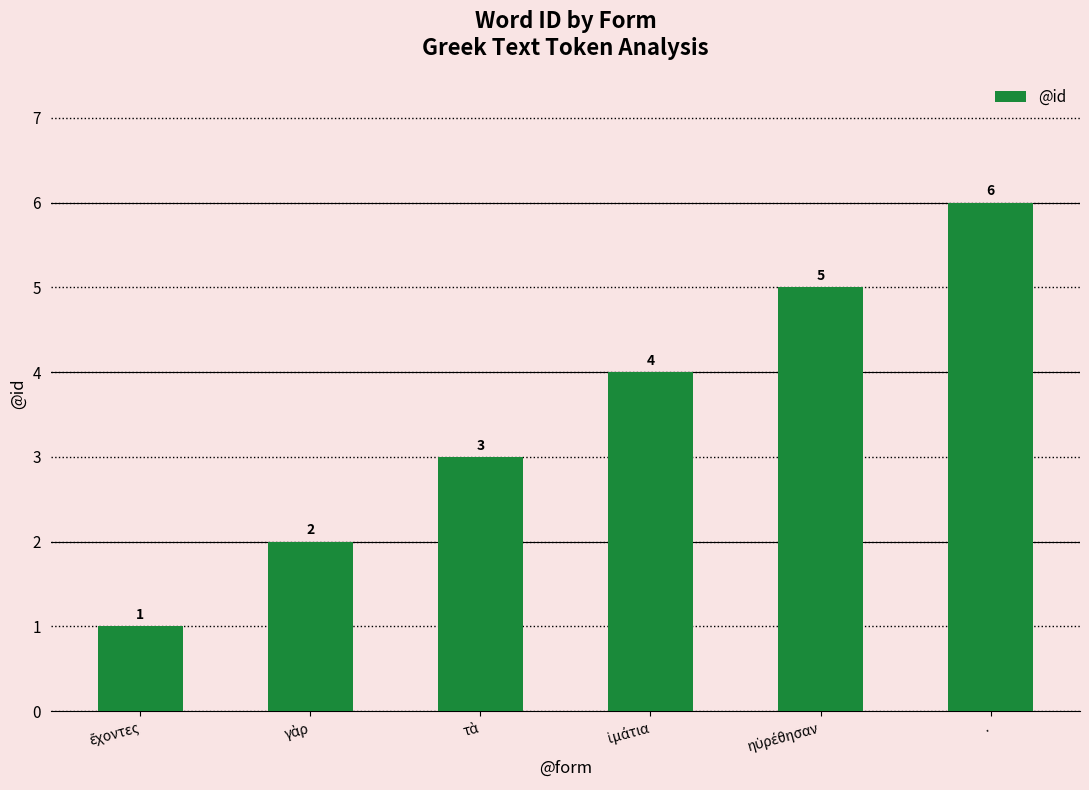

What is the maximum value shown in the chart?

6